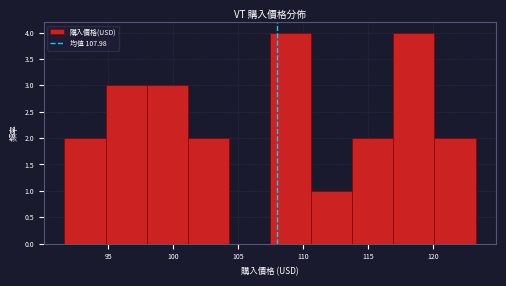

Reading left to right, transcribe this chart: for each bar, give the range it covers on the x-axis and its height. Neither the bar edges nor the heights are printed on the chart, so give them approximately, as read against the axes.

91.5 to 95.0: 2
95.0 to 98.0: 3
98.0 to 101.0: 3
101.0 to 104.5: 2
104.5 to 107.5: 0
107.5 to 110.5: 4
110.5 to 114.0: 1
114.0 to 117.0: 2
117.0 to 120.0: 4
120.0 to 123.5: 2